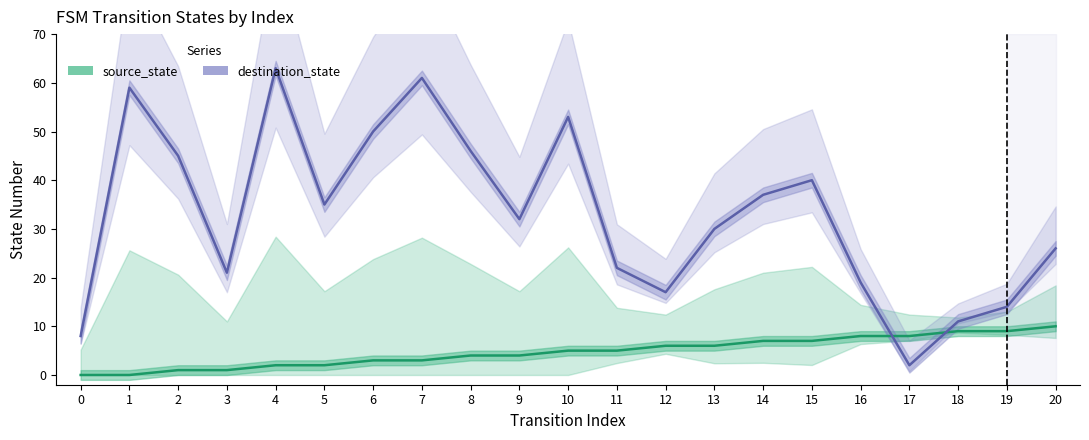

What is the total value across all series at 8?

50